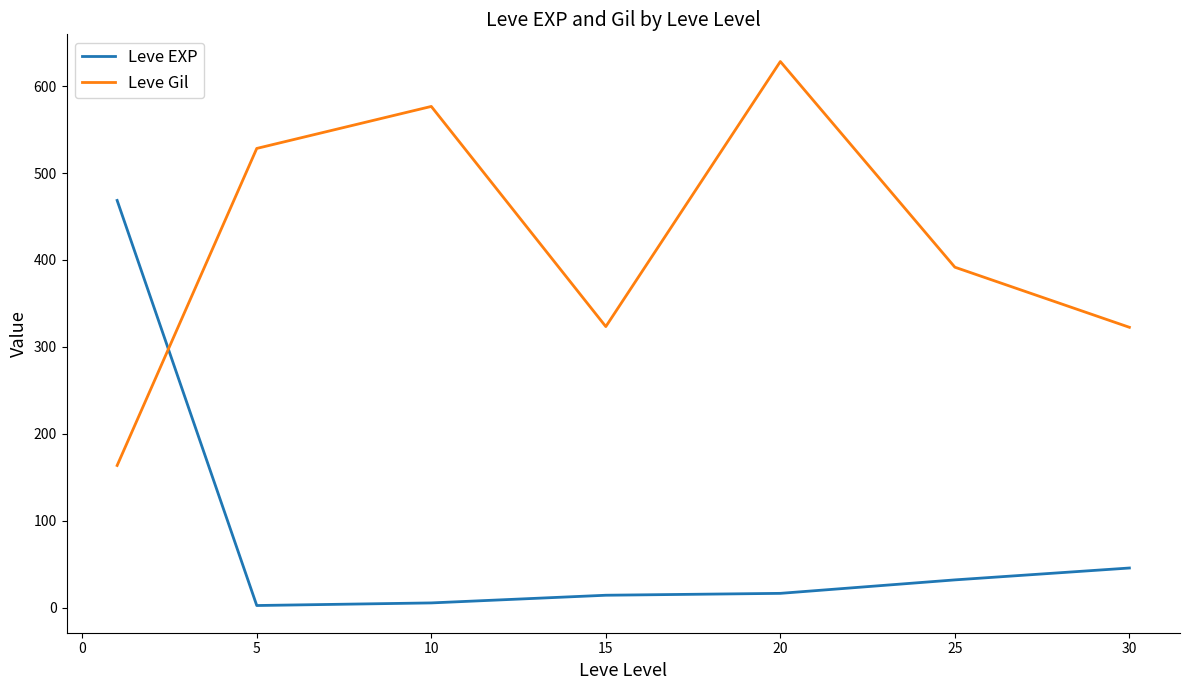

What is the greatest value displayed?

628.3